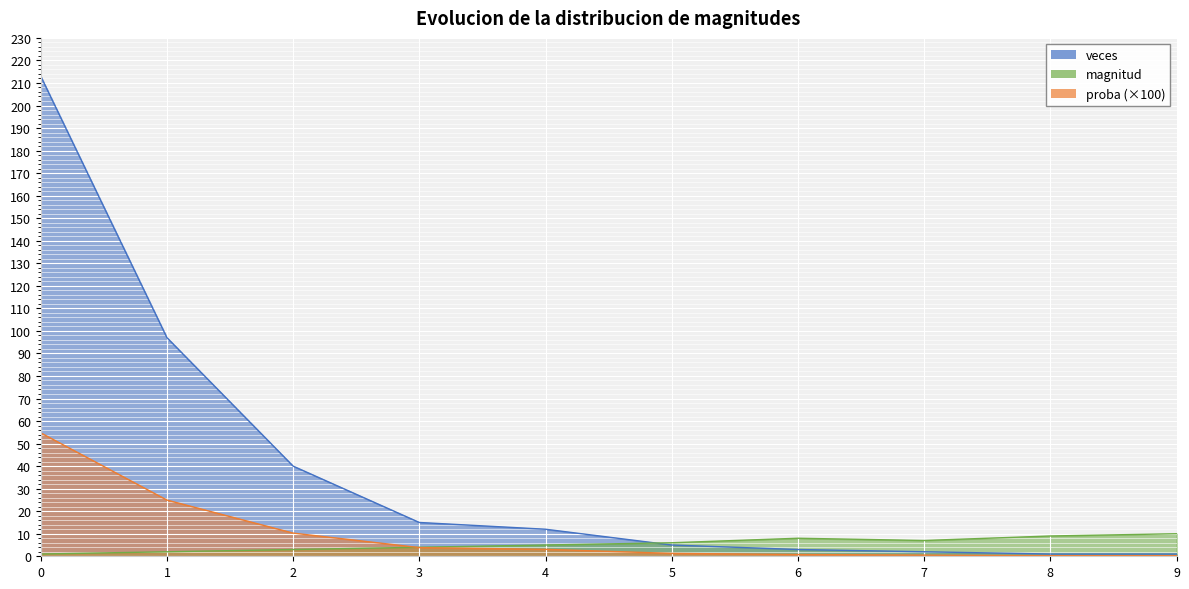

What is the average value of the magnitud series?

5.5